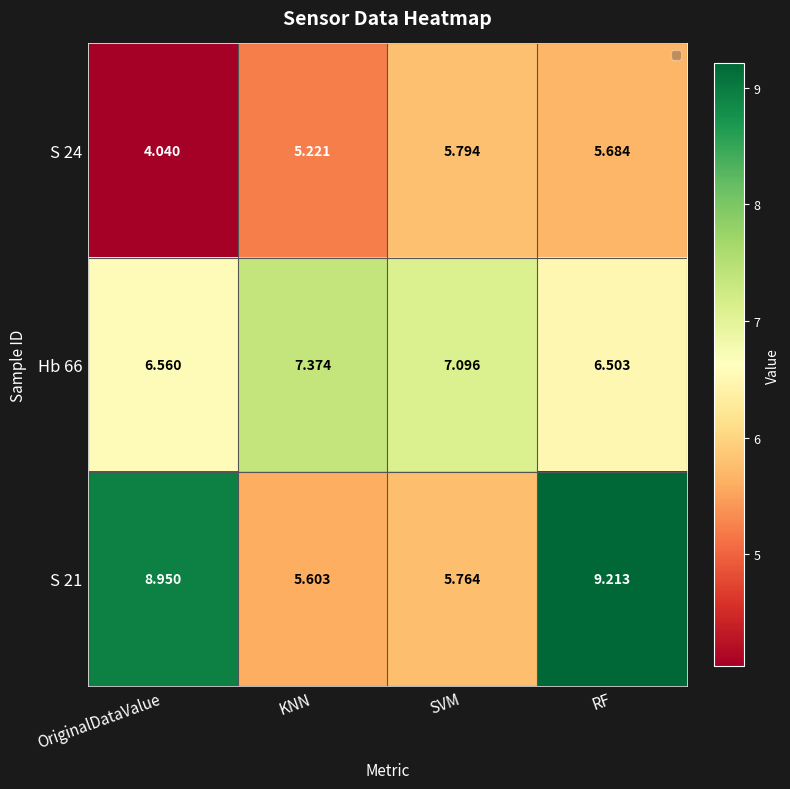

At which label does S 24 first exceed 5?

KNN